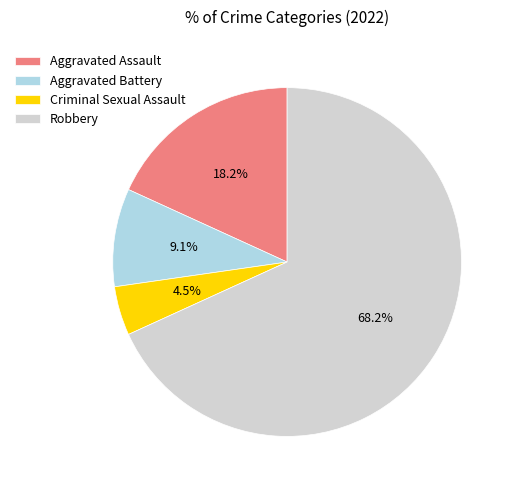

Rank the categories by value from lowest to highest.

Criminal Sexual Assault, Aggravated Battery, Aggravated Assault, Robbery